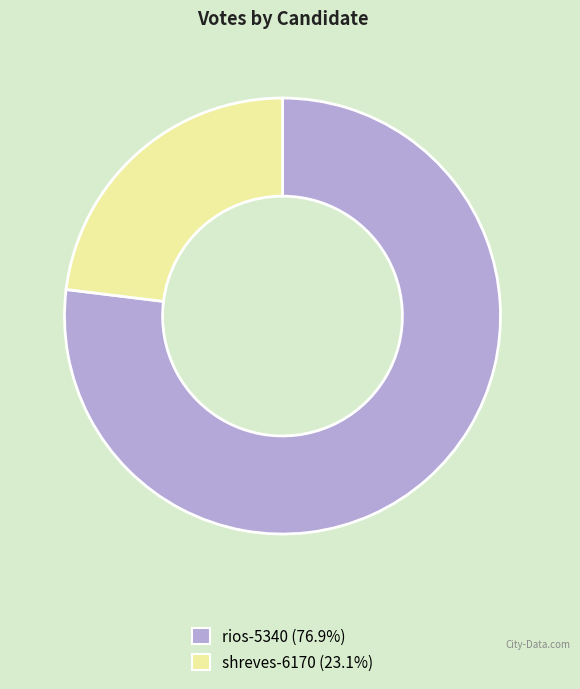

What is the majority slice?

rios-5340